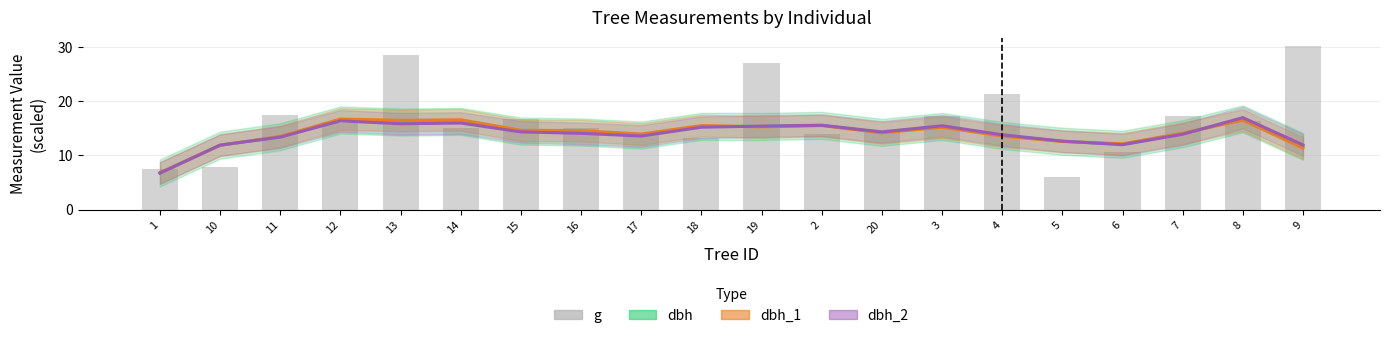

Rank the series by their maximum value, from highest to lowest.

g, dbh_2, dbh, dbh_1